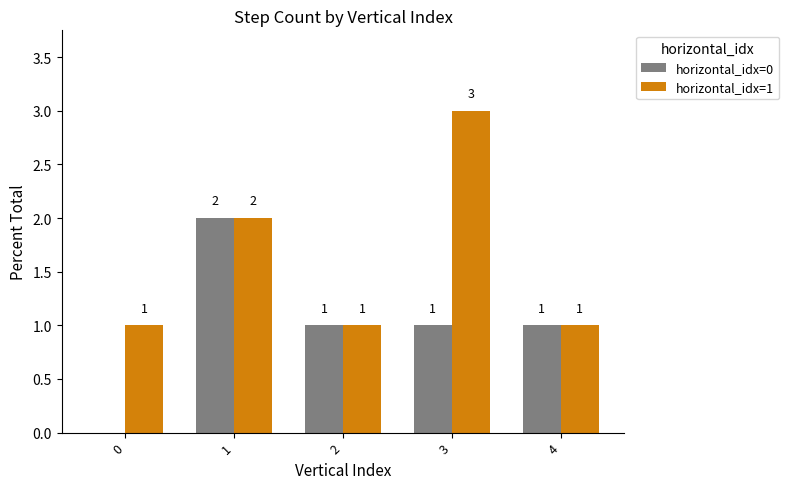

Where is horizontal_idx=1 nearest to the value 2?

1